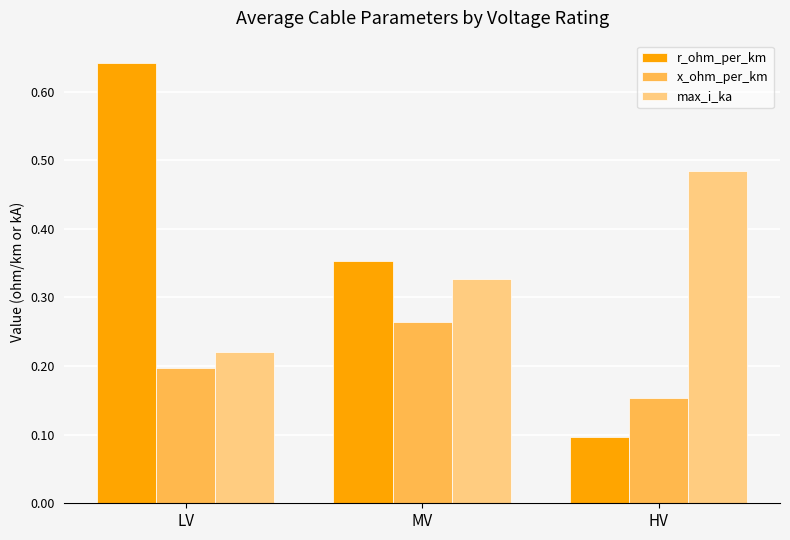

Count the number of data series in this chart.

3